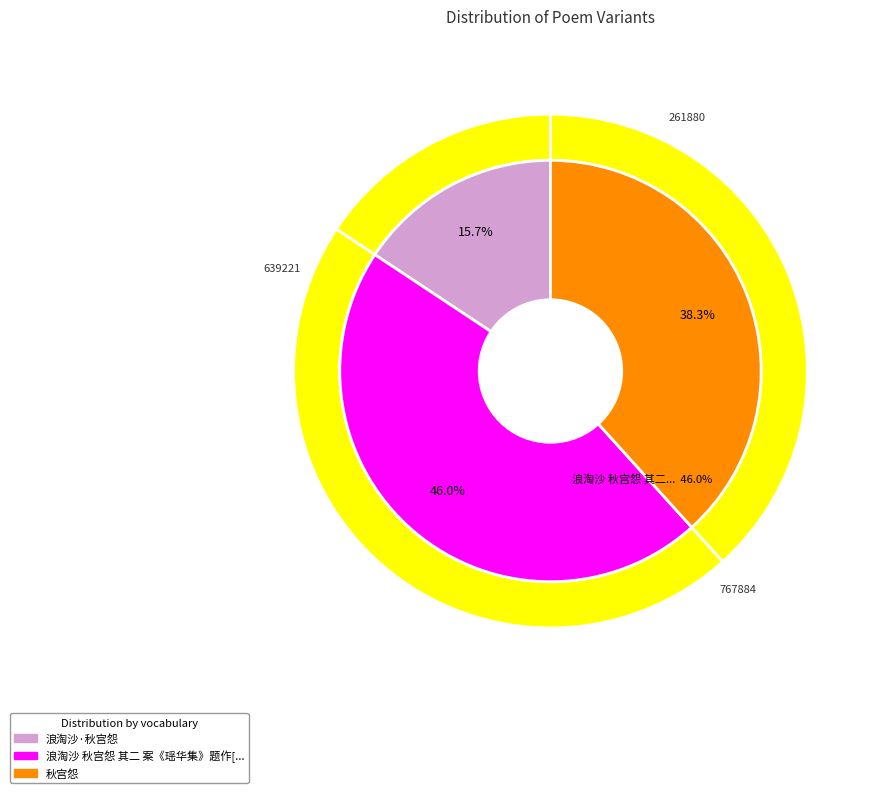

Between 秋宫怨 and 浪淘沙·秋宫怨, which is larger?

秋宫怨